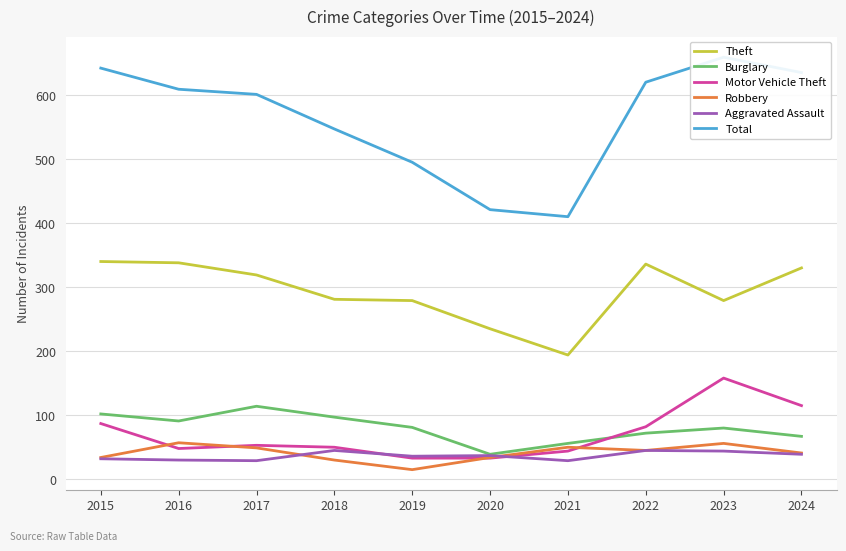

Which category has the lowest value in the Theft series?

2021